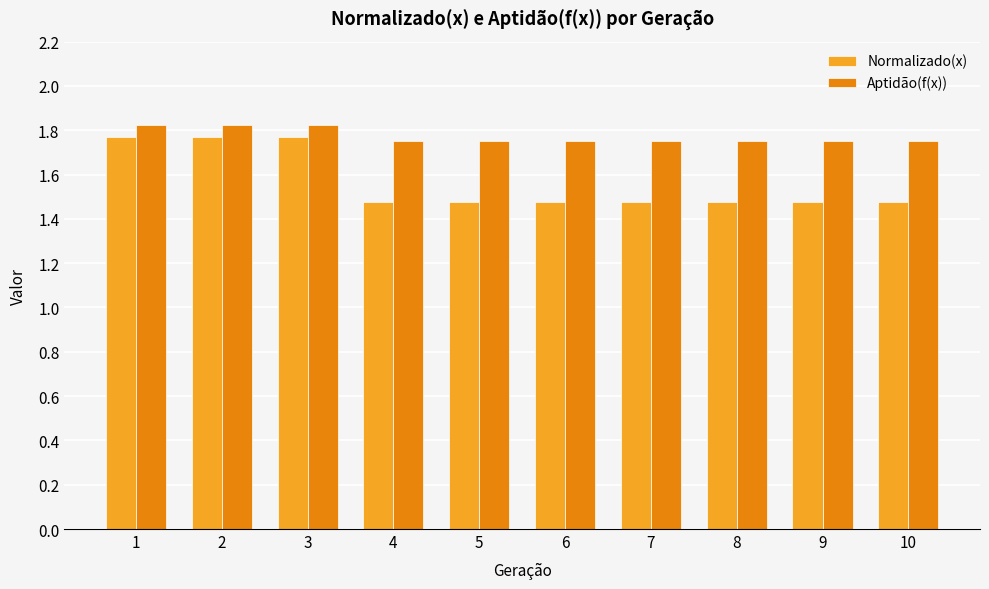

Rank the series at 10 from lowest to highest value.

Normalizado(x), Aptidão(f(x))